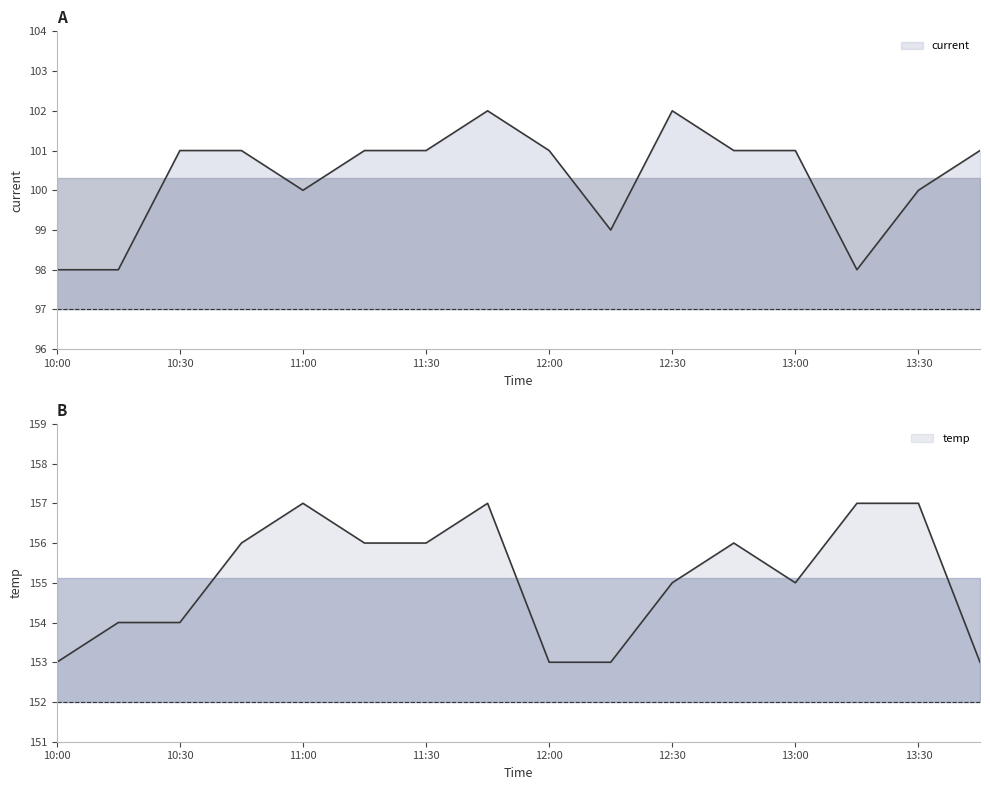

Is it true that temp equals 38 at 11:30?

False